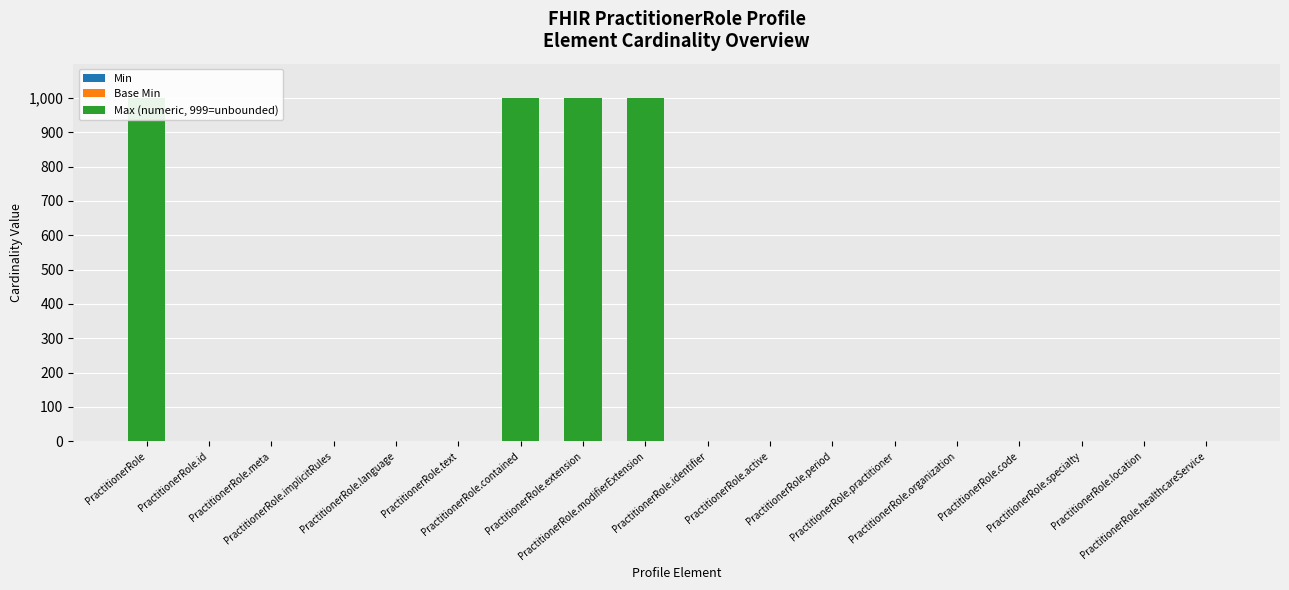

At how many categories does at least one series exceed 393?

4